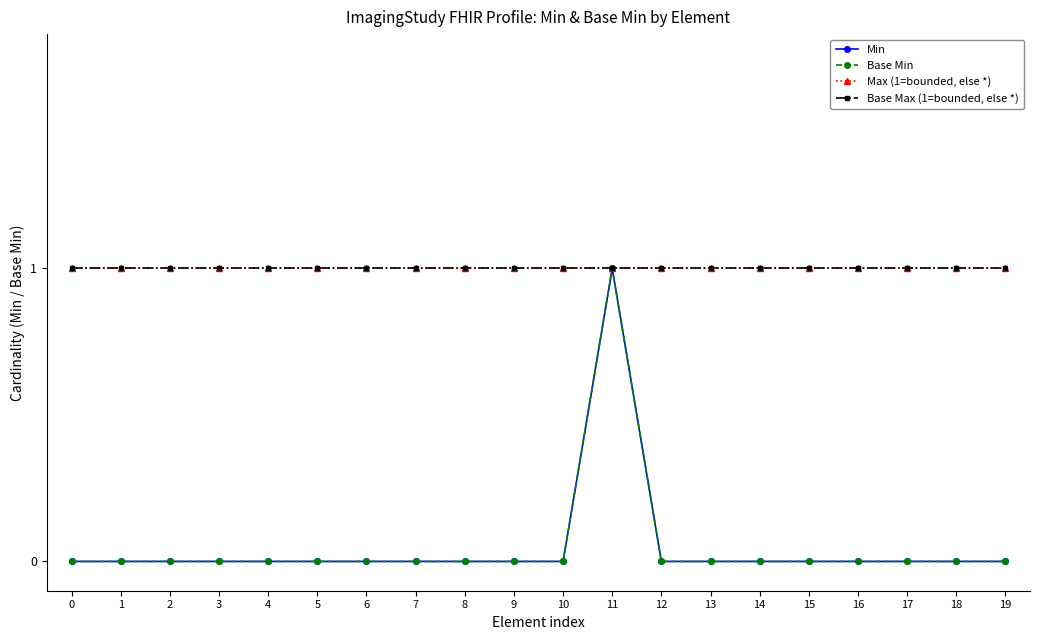

Which series has the widest spread of values?

Min